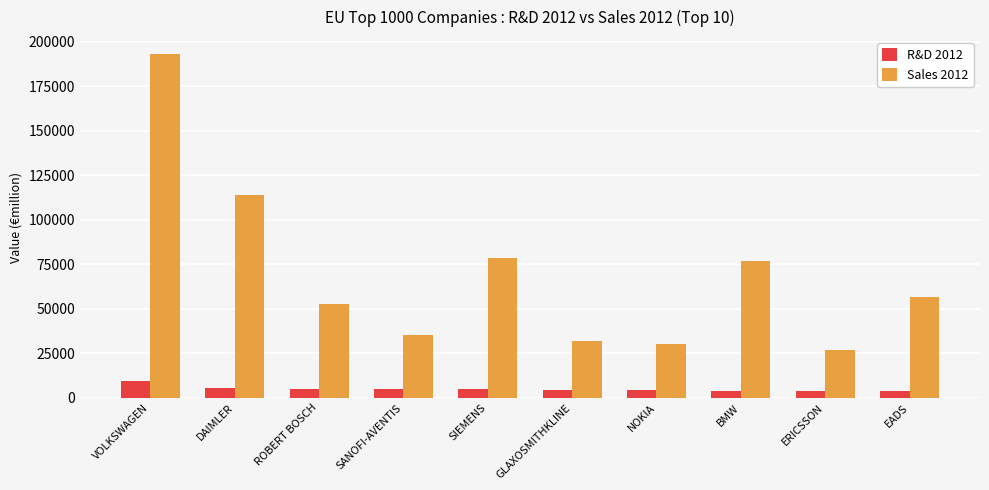

Is the value of Sales 2012 at SIEMENS greater than the value of R&D 2012 at GLAXOSMITHKLINE?

Yes